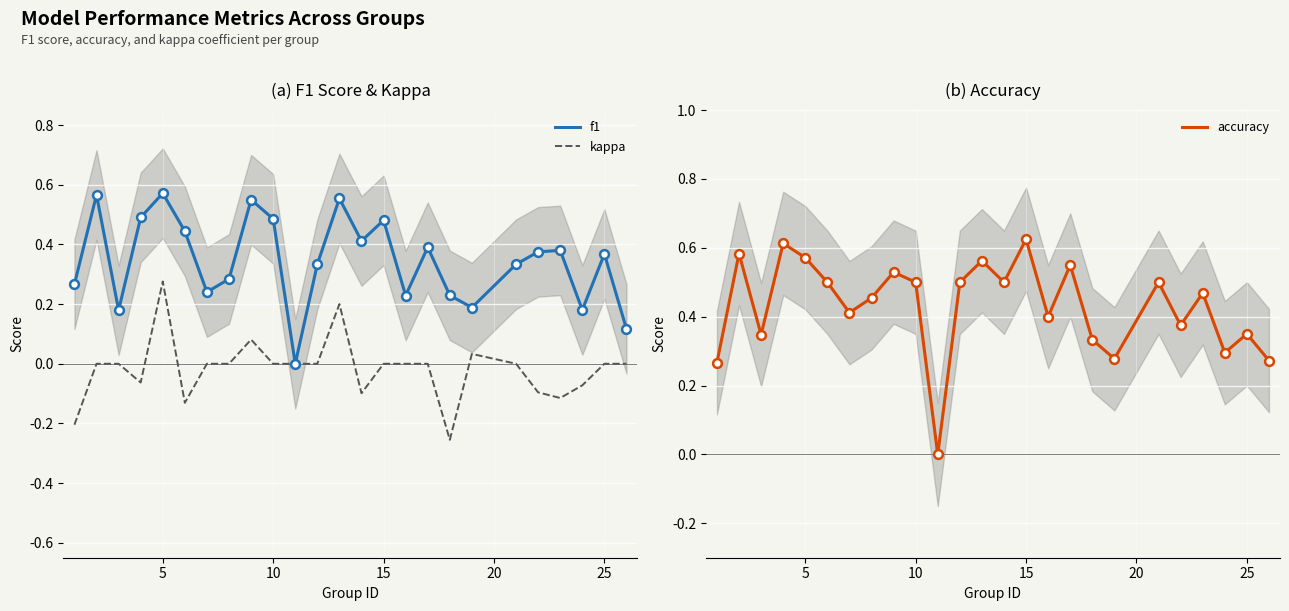

Which series reaches the maximum Y coordinate?

accuracy